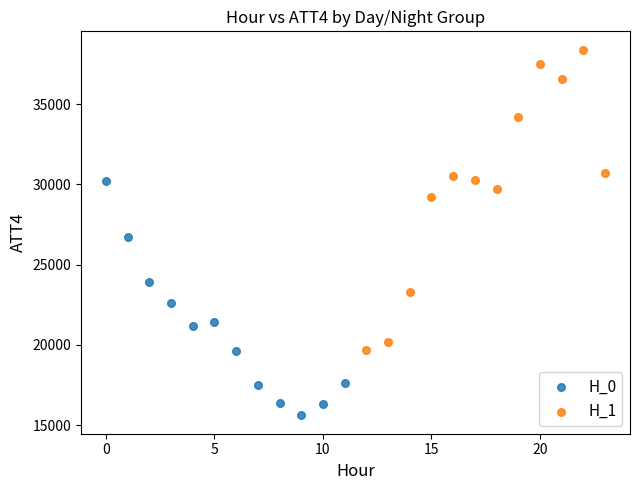

Which series has the widest spread of Y values?

H_1